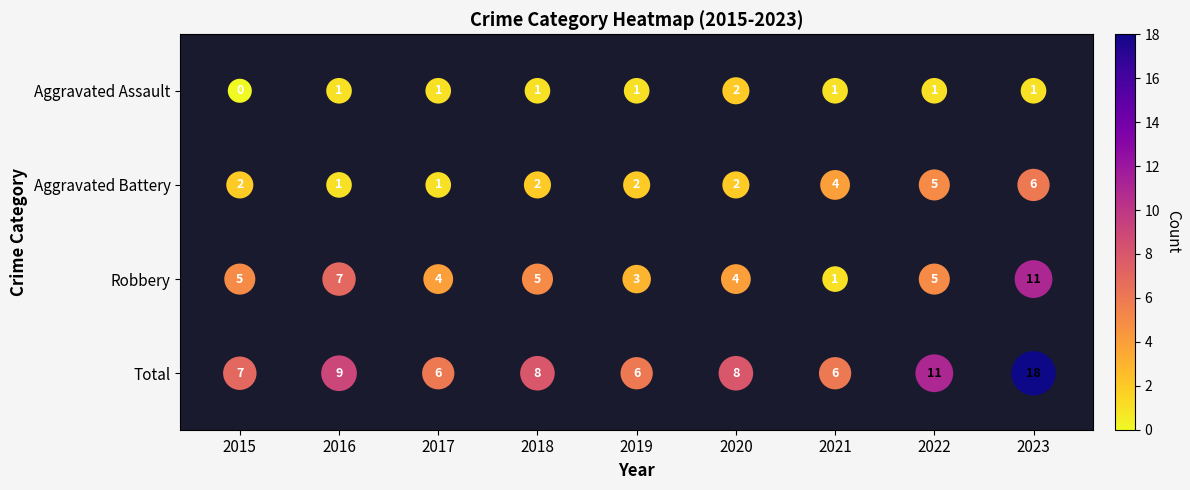

Which category has the lowest value across all series?

2015